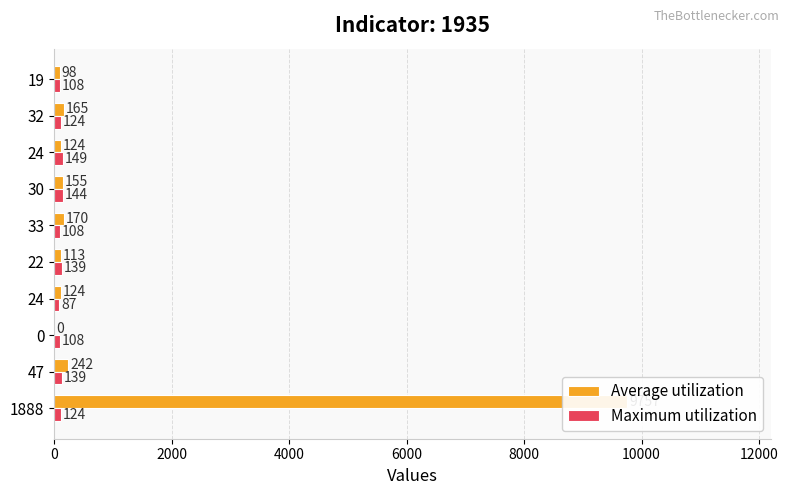

What is the value of the Average utilization bar at the 6th from the left?

170